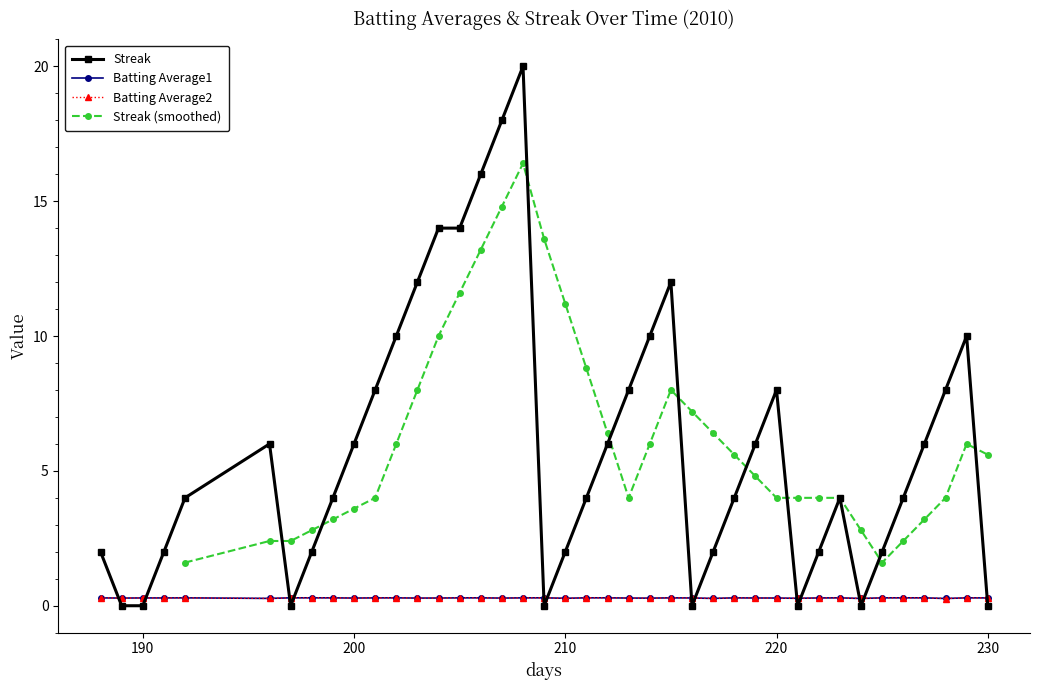

Reading left to right, transcribe all the data shown in this chart.

Batting Average1: 0.3	0.3	0.3	0.3	0.3	0.3	0.3	0.3	0.3	0.3	0.3	0.3	0.3	0.3	0.3	0.3	0.3	0.3	0.3	0.3	0.3	0.3	0.3	0.3	0.3	0.3	0.3	0.3	0.3	0.3	0.3	0.3	0.3	0.3	0.3	0.3	0.3	0.3	0.3	0.3
Batting Average2: 0.3	0.3	0.3	0.3	0.3	0.3	0.3	0.3	0.3	0.3	0.3	0.3	0.3	0.3	0.3	0.3	0.3	0.3	0.3	0.3	0.3	0.3	0.3	0.3	0.3	0.3	0.3	0.3	0.3	0.3	0.3	0.3	0.3	0.3	0.3	0.3	0.3	0.3	0.3	0.3
Streak: 2.0	0.0	0.0	2.0	4.0	6.0	0.0	2.0	4.0	6.0	8.0	10.0	12.0	14.0	14.0	16.0	18.0	20.0	0.0	2.0	4.0	6.0	8.0	10.0	12.0	0.0	2.0	4.0	6.0	8.0	0.0	2.0	4.0	0.0	2.0	4.0	6.0	8.0	10.0	0.0